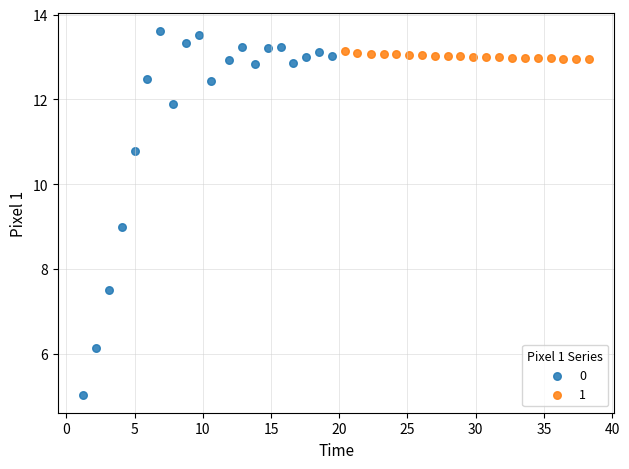

What are all the series names shown in the legend?

0, 1